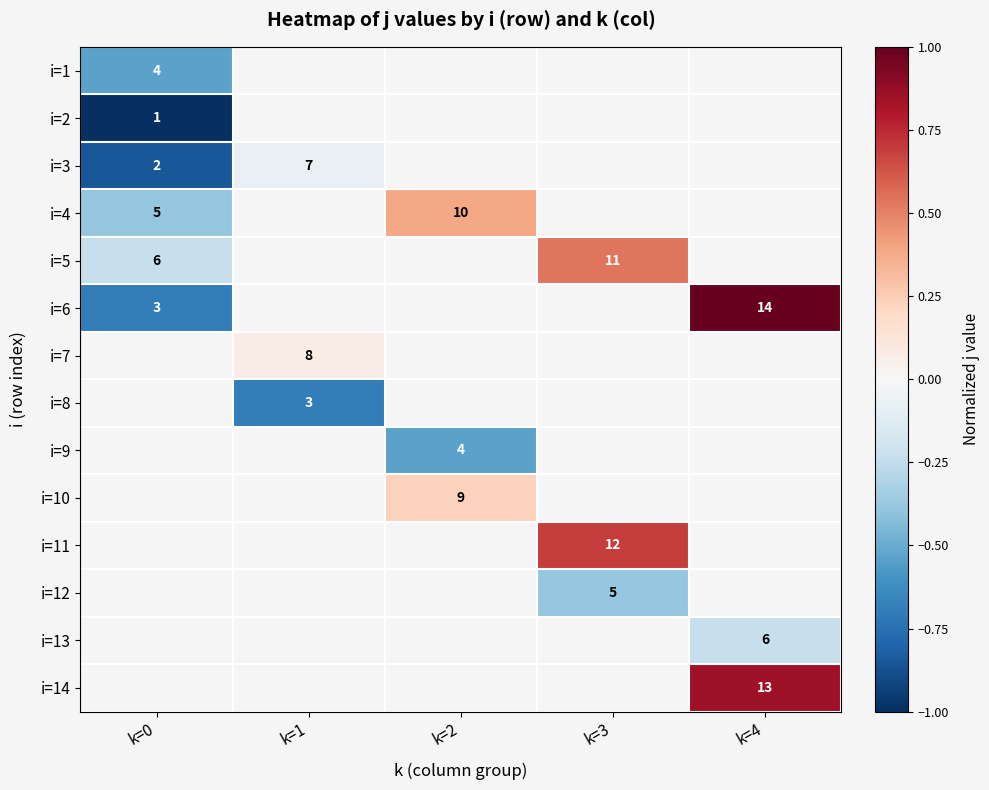

At how many categories does at least one series exceed 0?

4